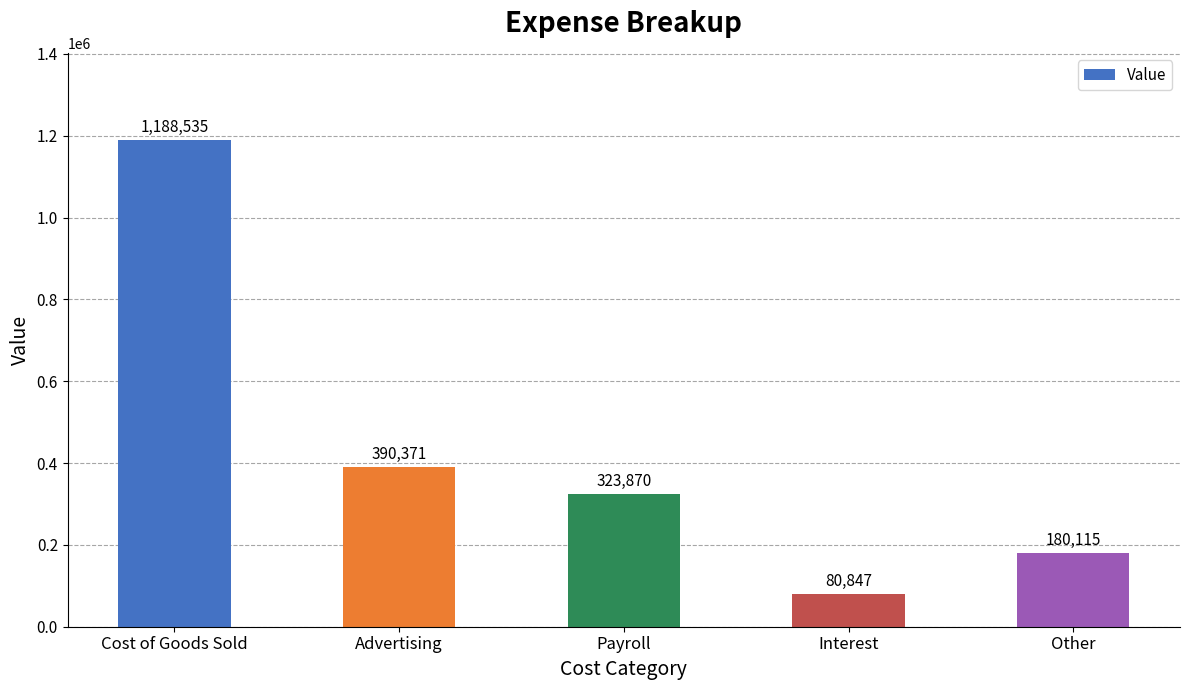

Rank the categories by value from lowest to highest.

Interest, Other, Payroll, Advertising, Cost of Goods Sold